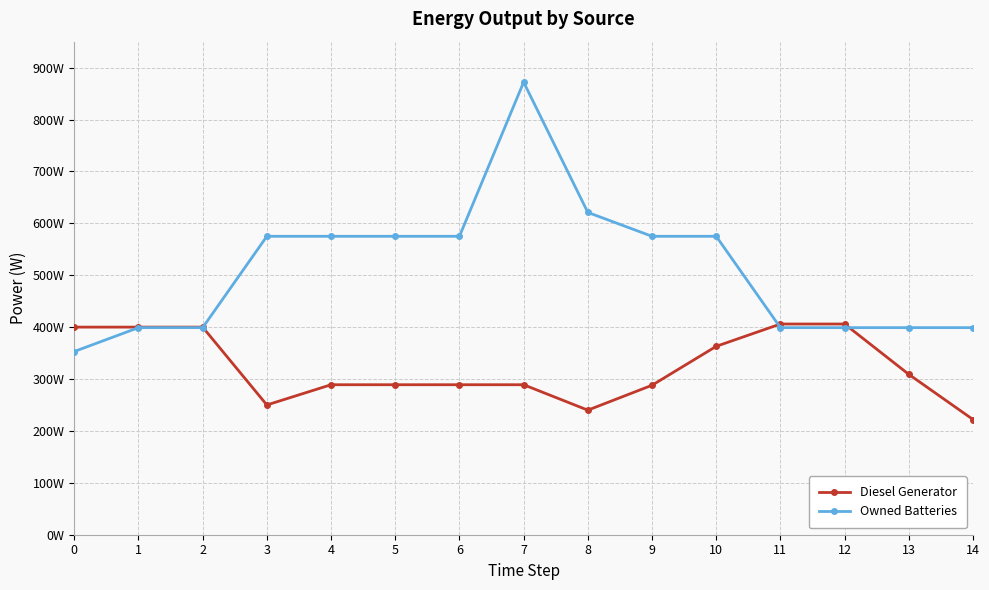

Where is the first local maximum for Owned Batteries?

7